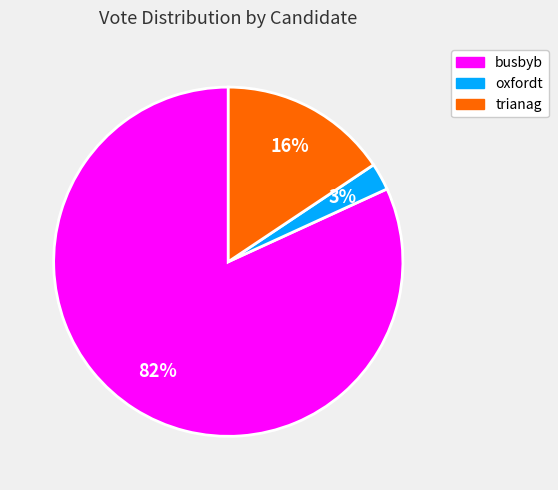

Which category has the biggest portion of the pie?

busbyb